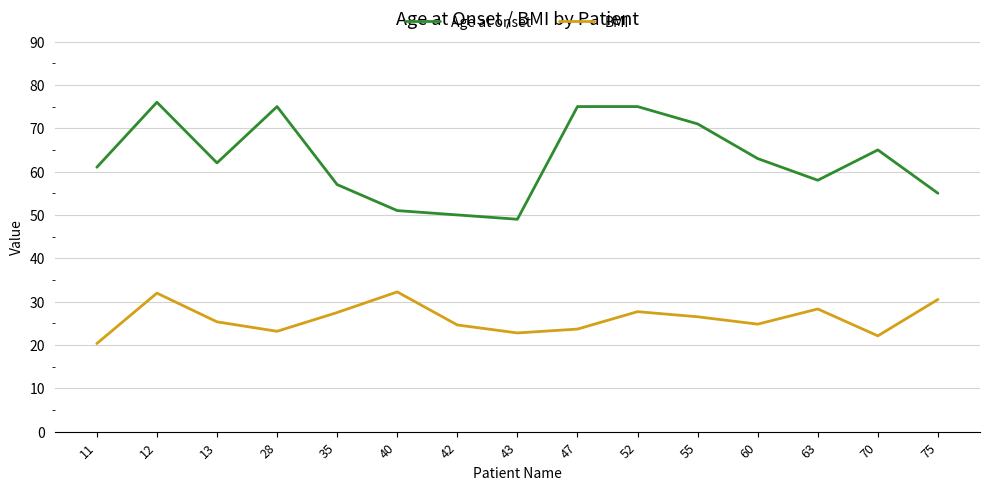

Is the value of BMI at 52 greater than the value of Age at onset at 13?

No